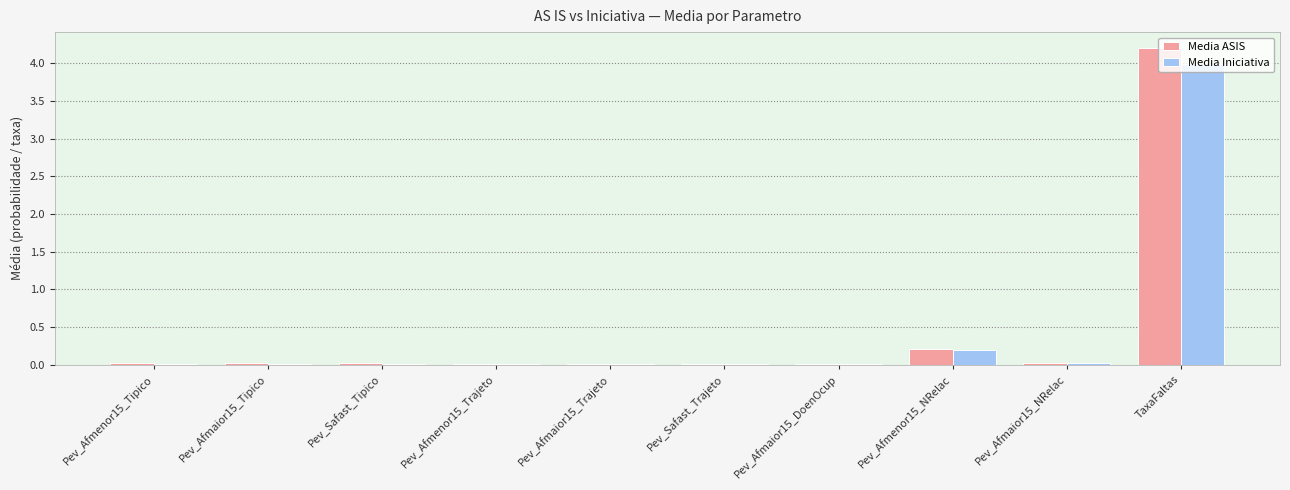

The value of Media ASIS at TaxaFaltas is 4.2. True or false?

True